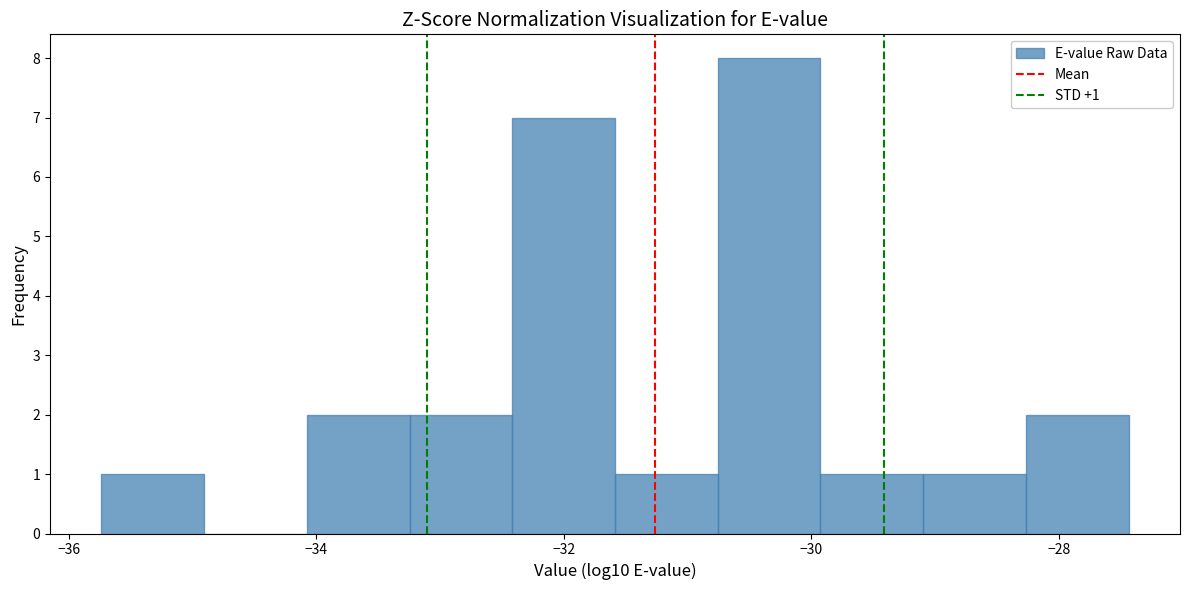

Over which range of the x-axis is the bar tallest?

-30.8 to -30.0